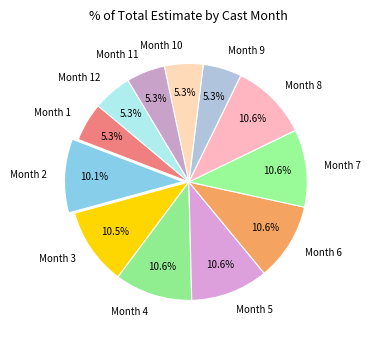

Does Month 6 account for over 50% of the chart?

No